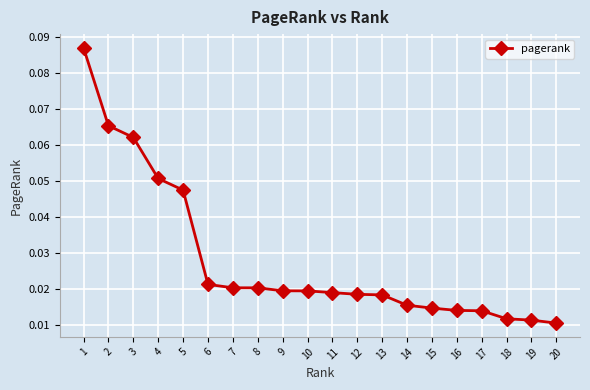

Is it true that the value at 3 is 0.0?

False